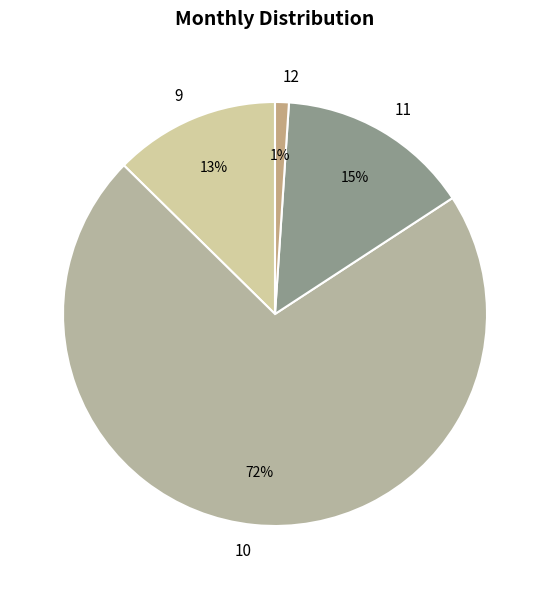

How many slices are in this pie chart?

4